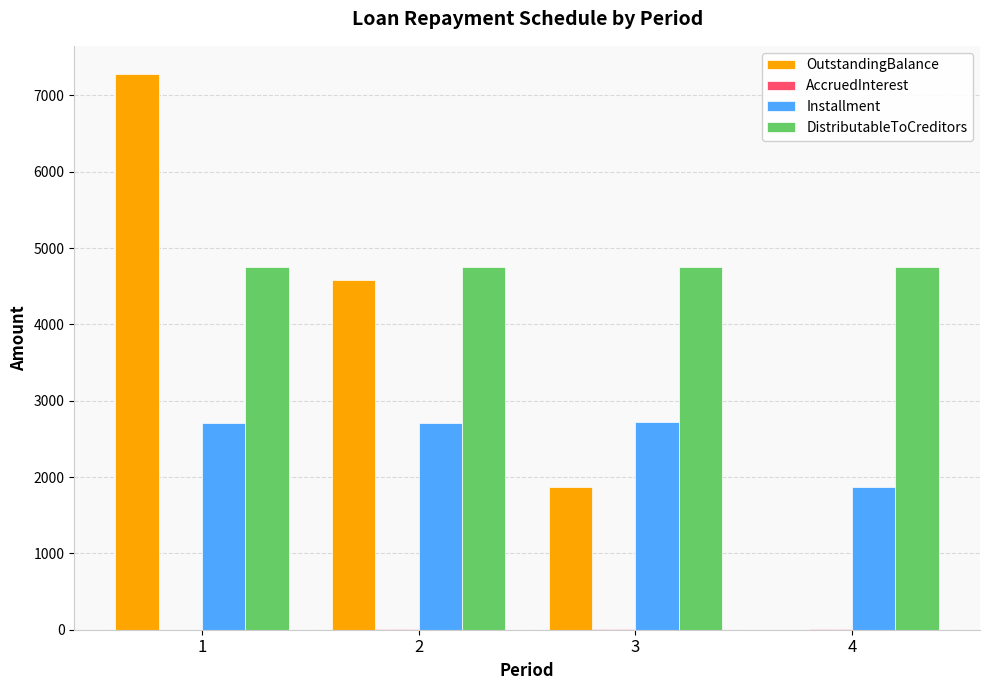

What is the sum of all DistributableToCreditors values?

19000.0